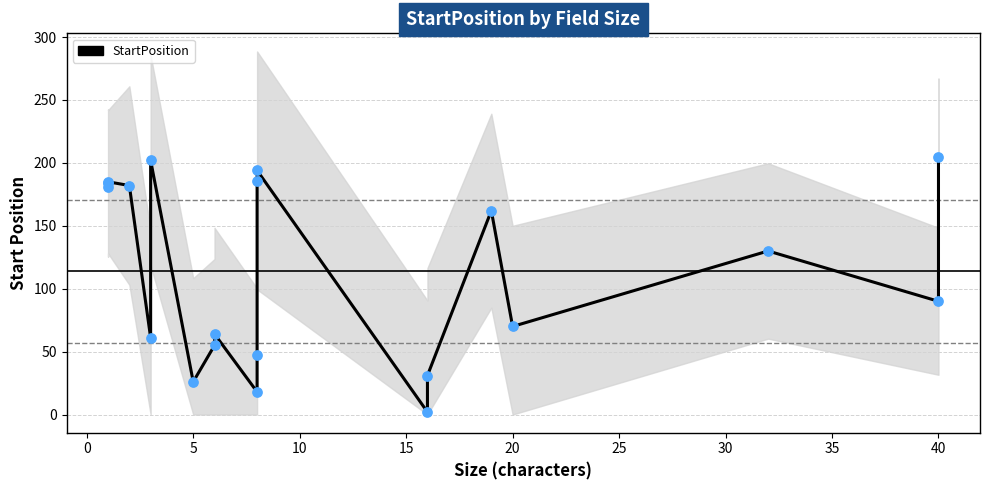

Approximately how many times larger is the value at 25 compared to 35?

0.4